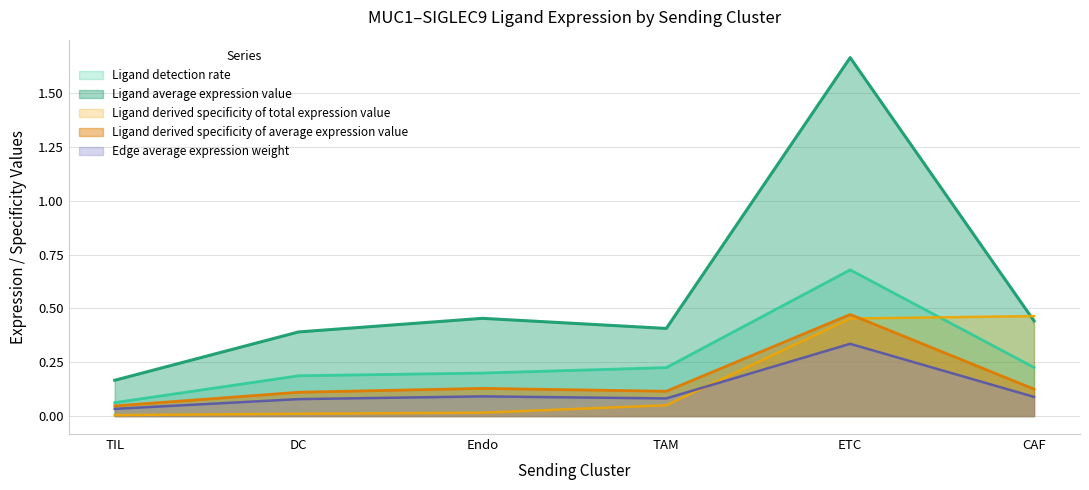

What are all the series names shown in the legend?

Ligand detection rate, Ligand average expression value, Ligand derived specificity of total expression value, Ligand derived specificity of average expression value, Edge average expression weight